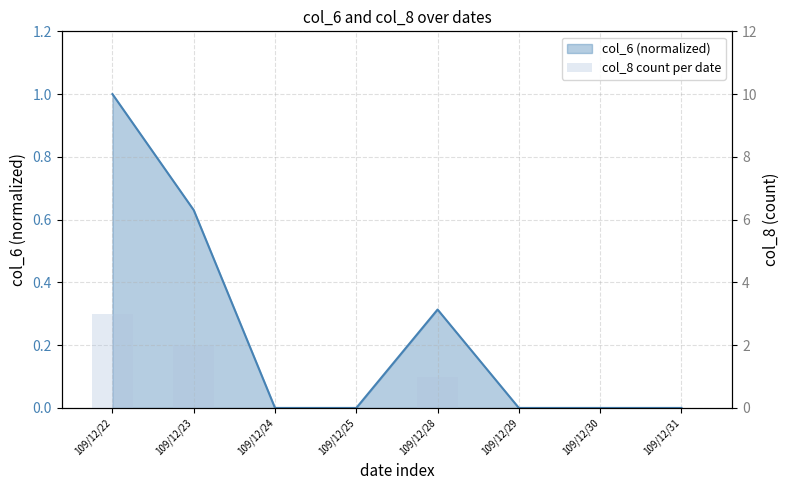

At which category does the chart reach its peak across all series?

109/12/22